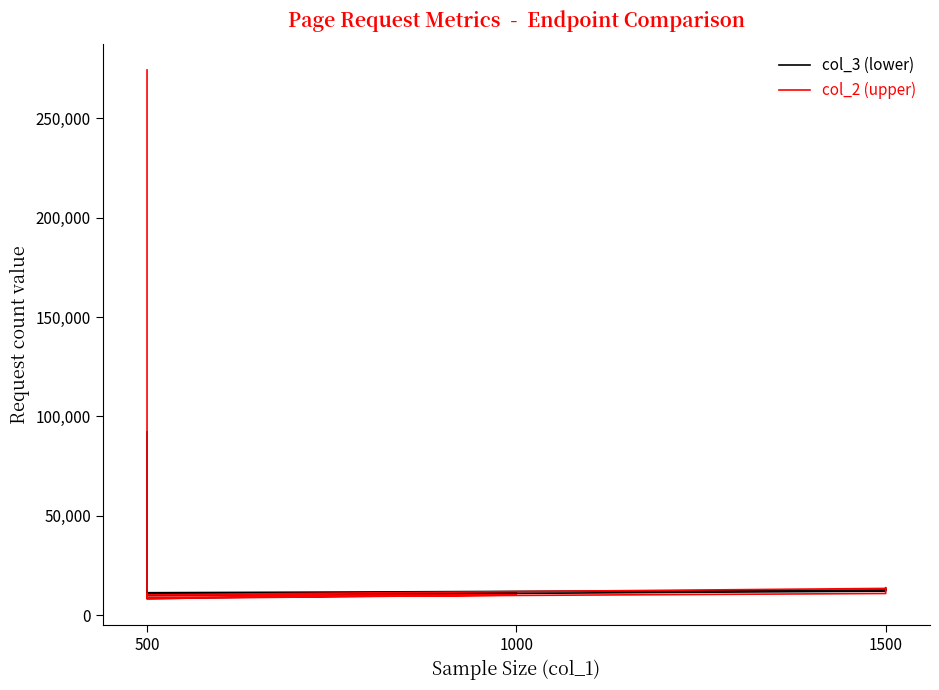

What is the value of the col_2 point at the 6th from the left?

13886